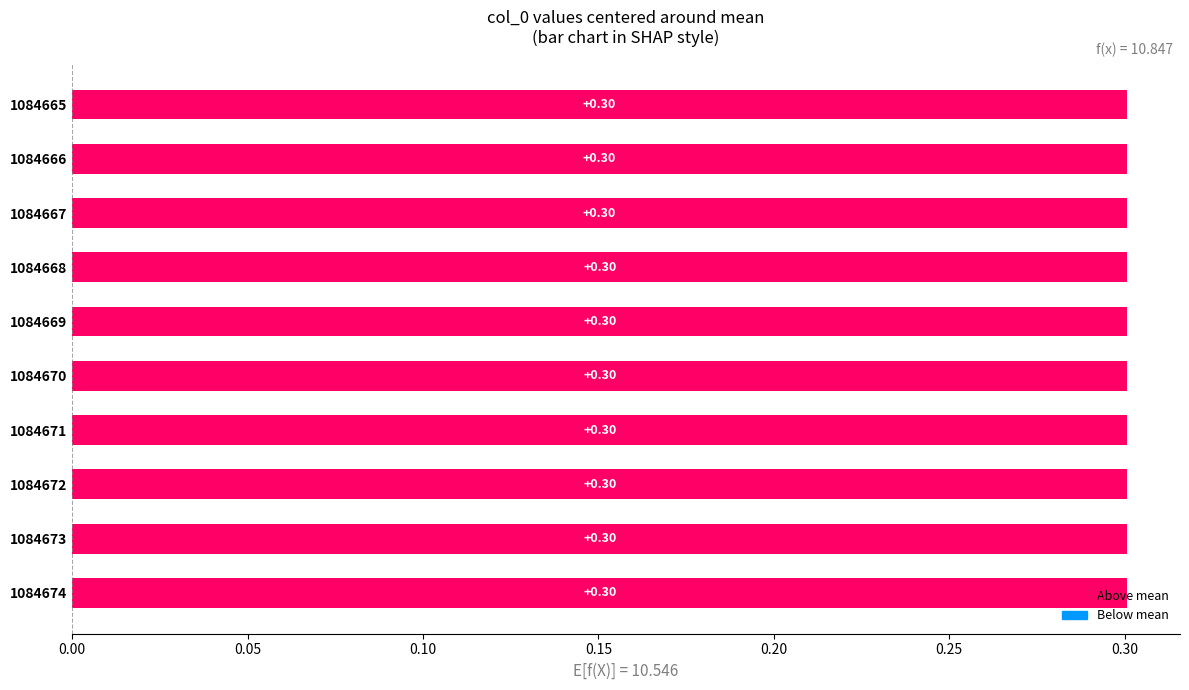

Which category has the lowest value across all series?

1084665